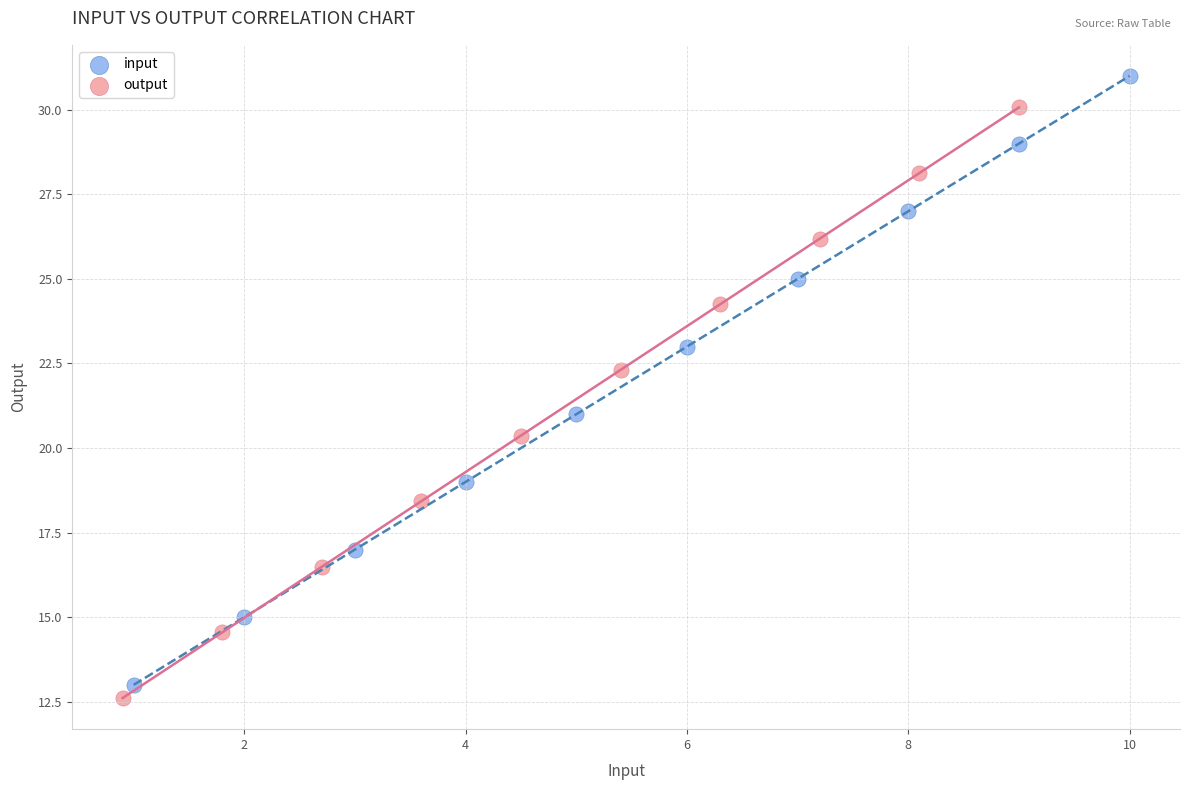

Which series has the widest spread of Y values?

input